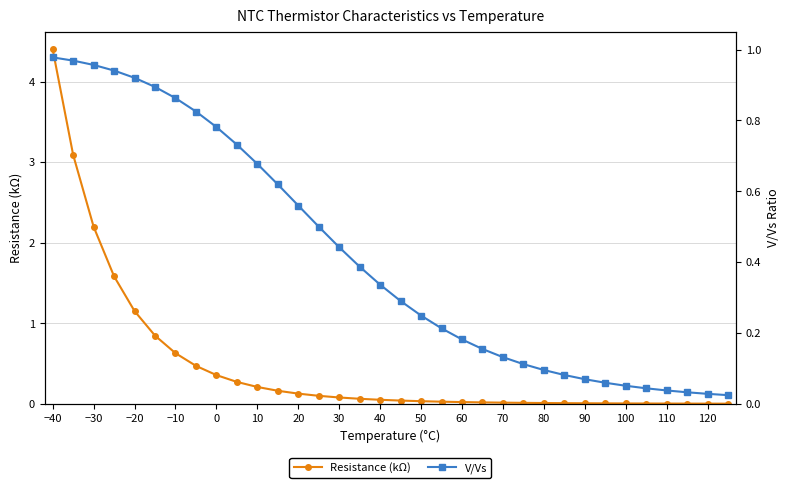

The Resistance (kΩ) series shows 0.0 at 90. True or false?

True